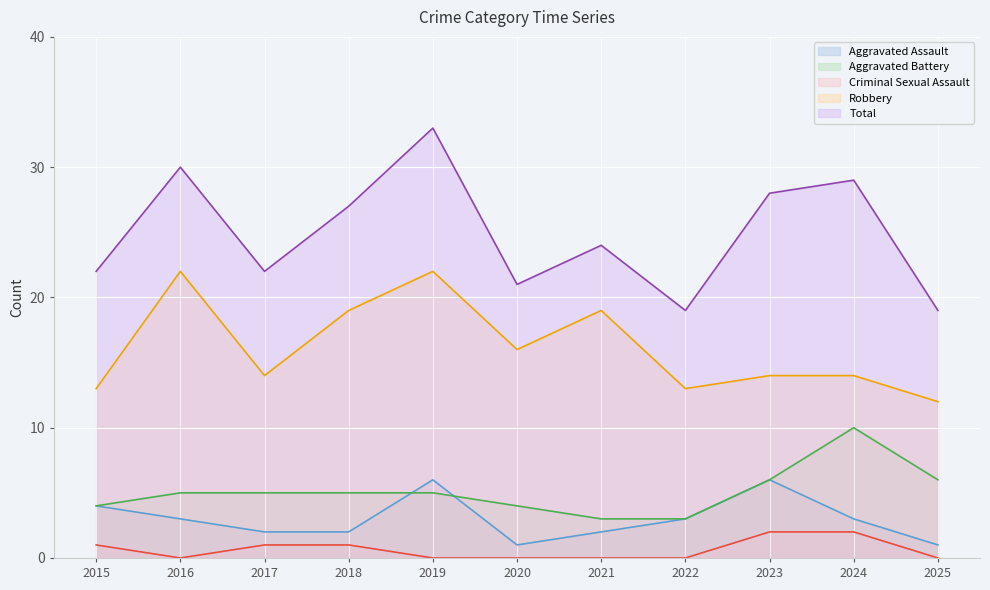

True or false: Aggravated Battery and Total intersect in this chart.

False